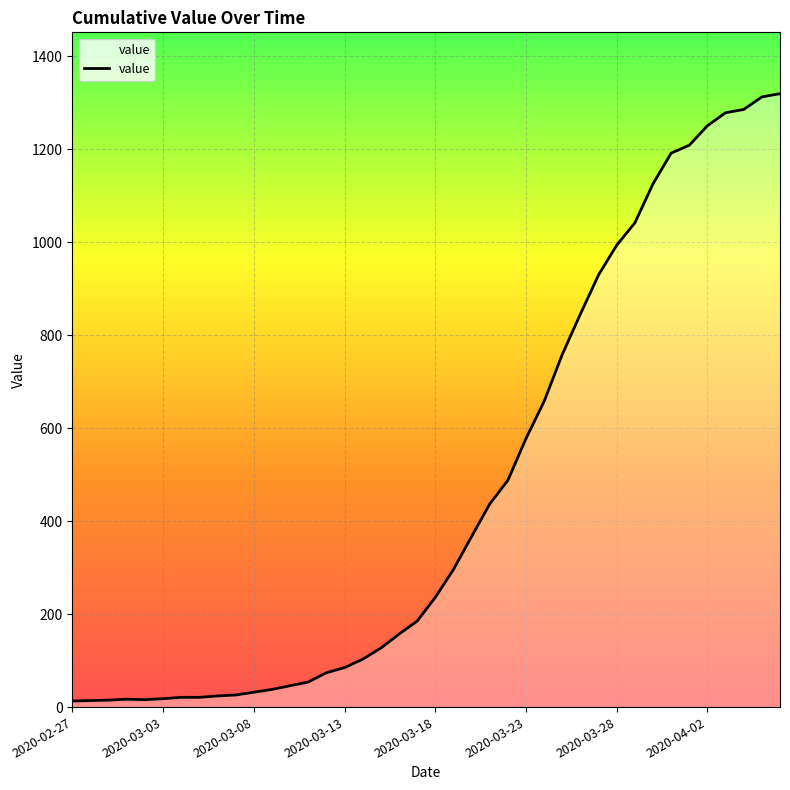

What is the difference between the maximum and minimum values?

1307